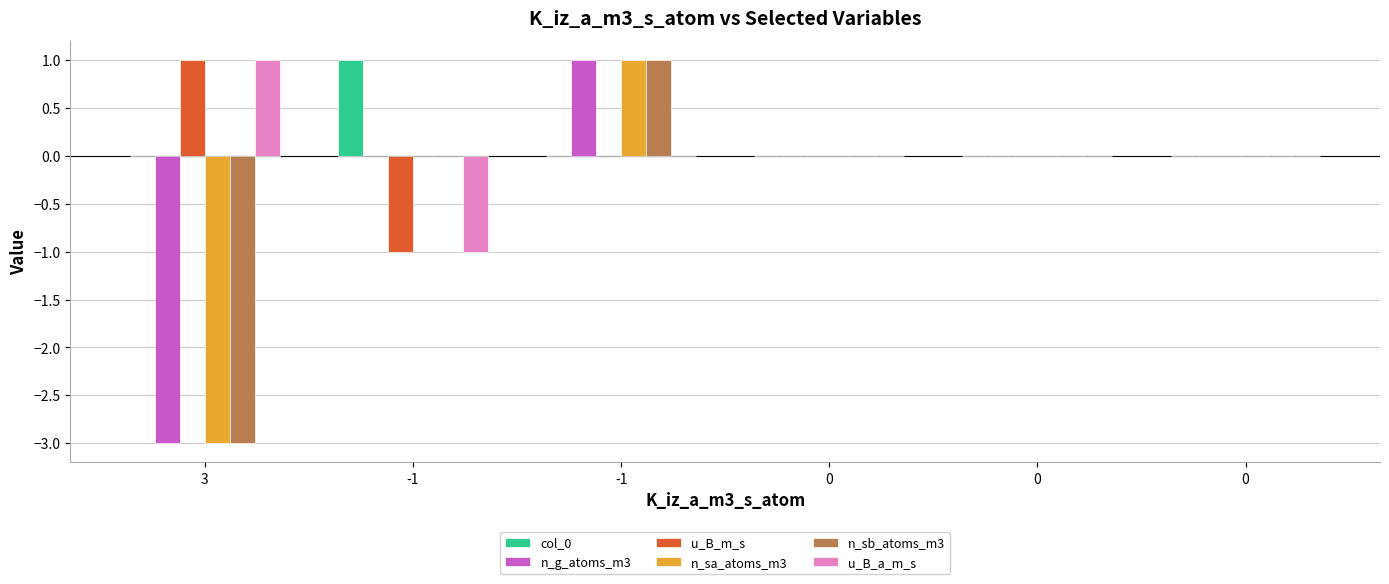

How many data points does each series have?

6